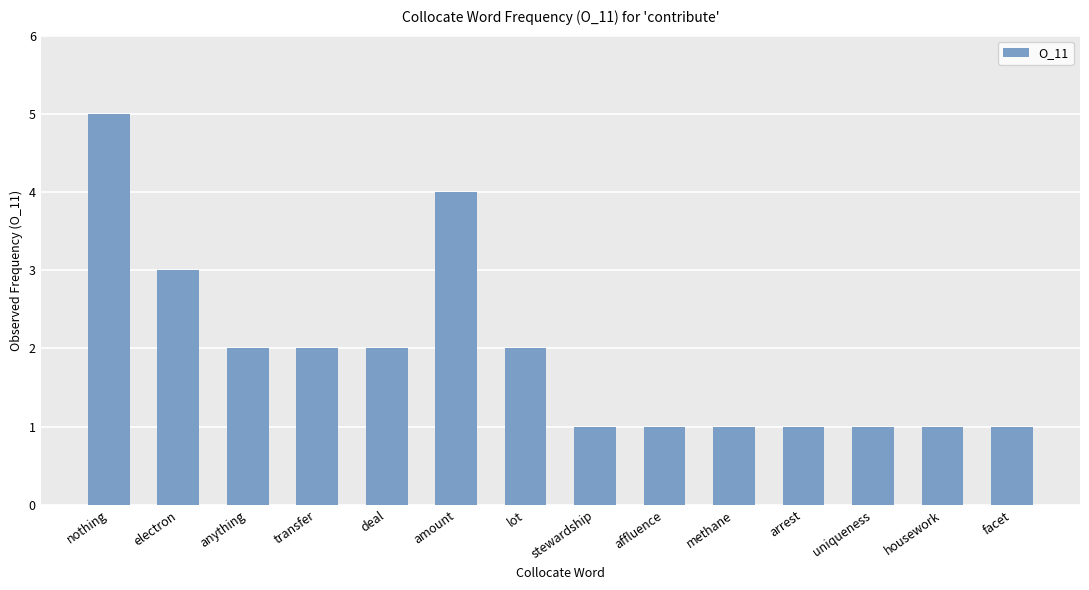

Is it true that the value at amount is 1?

False